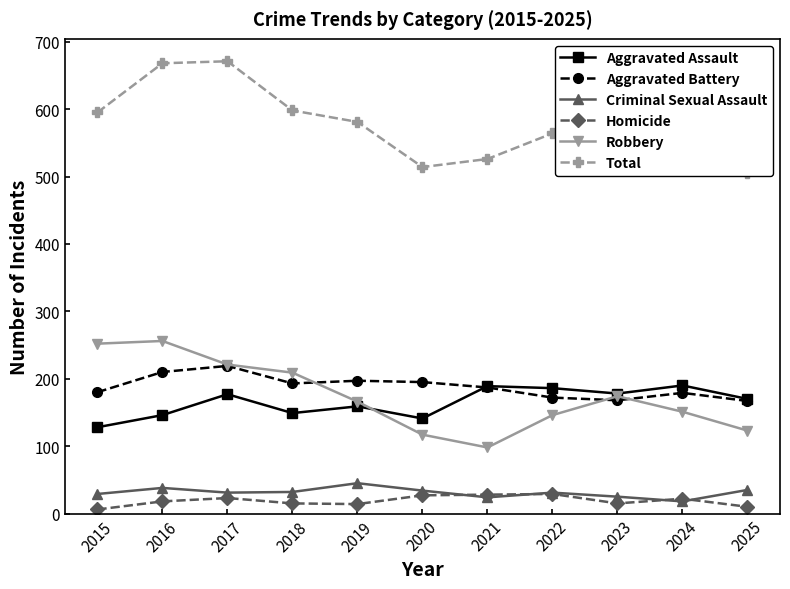

Count the number of categories in the chart.

11